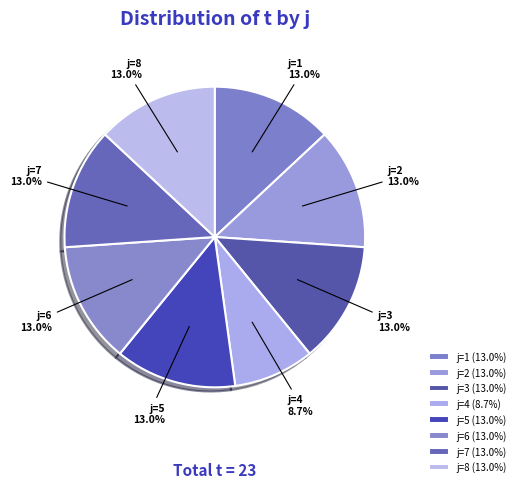

How many segments does this pie chart have?

8